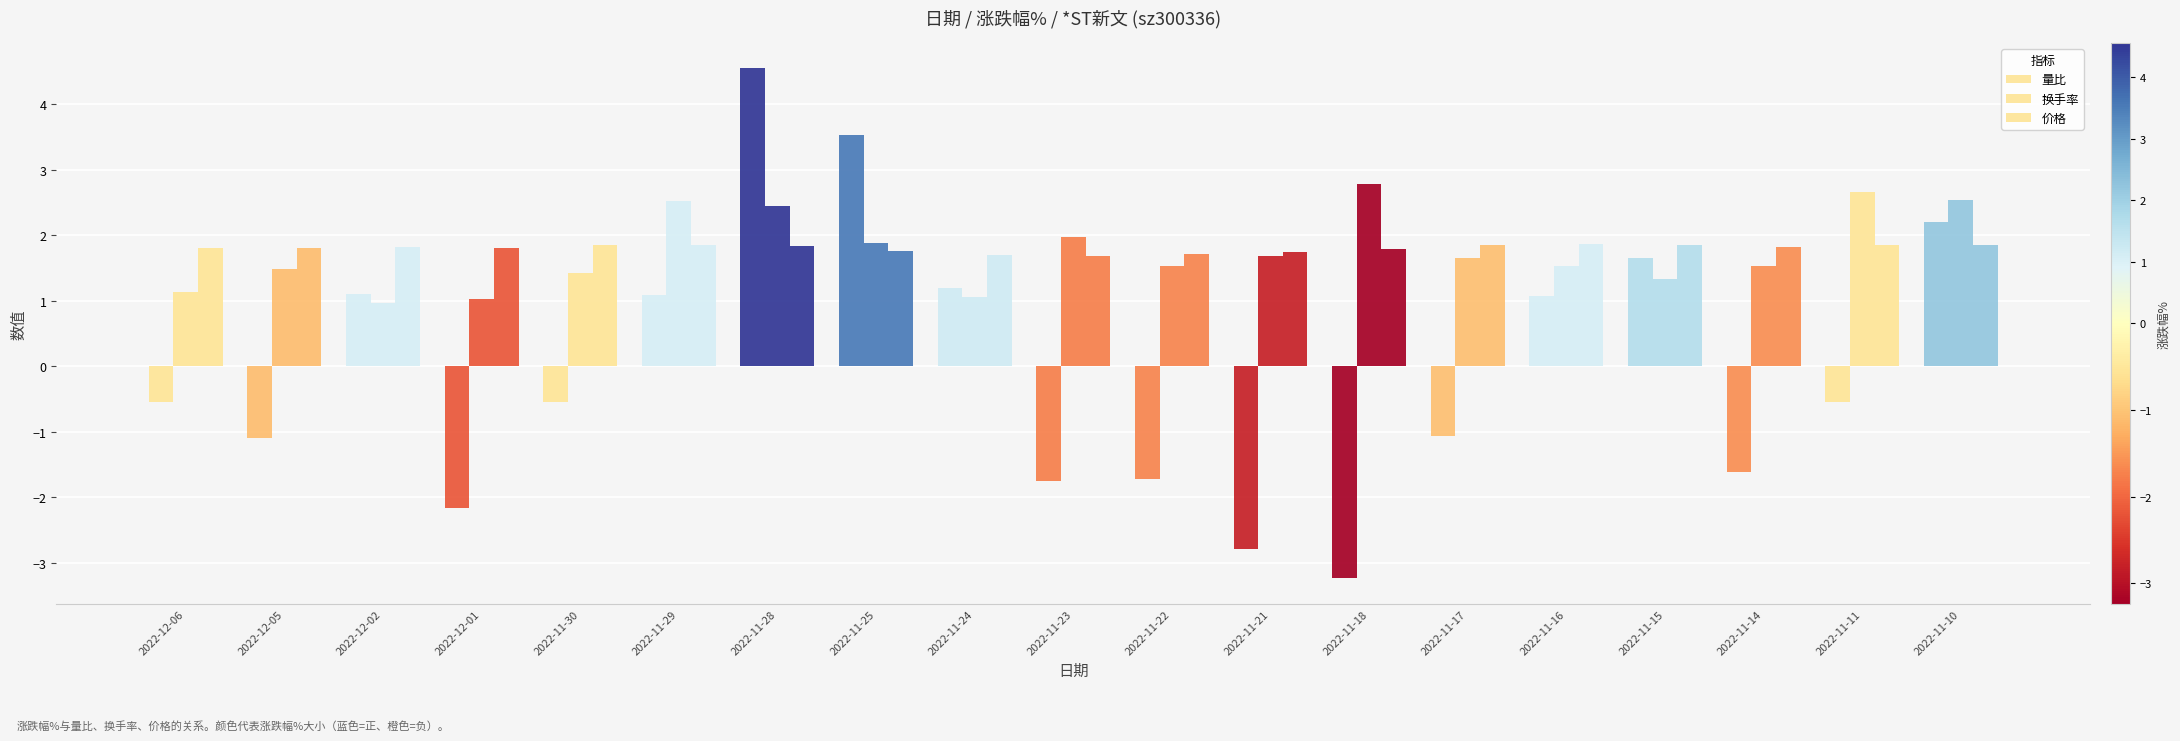

Which series changed the most between 2022-11-21 and 2022-11-18?

换手率